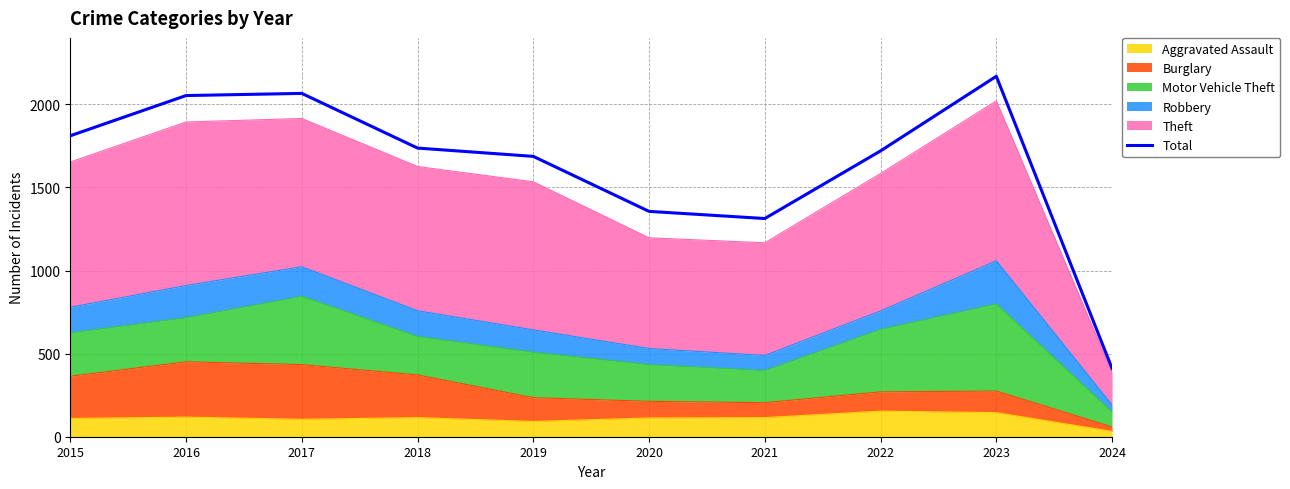

Where does the data first go above 1737?

2015